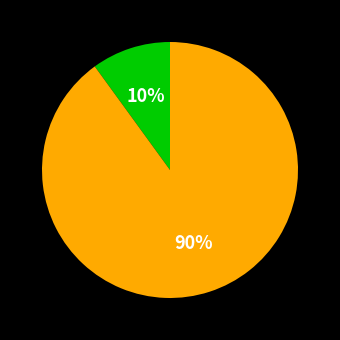

To the nearest percent, what is the difference between the largest and smallest slice percentages?

80%